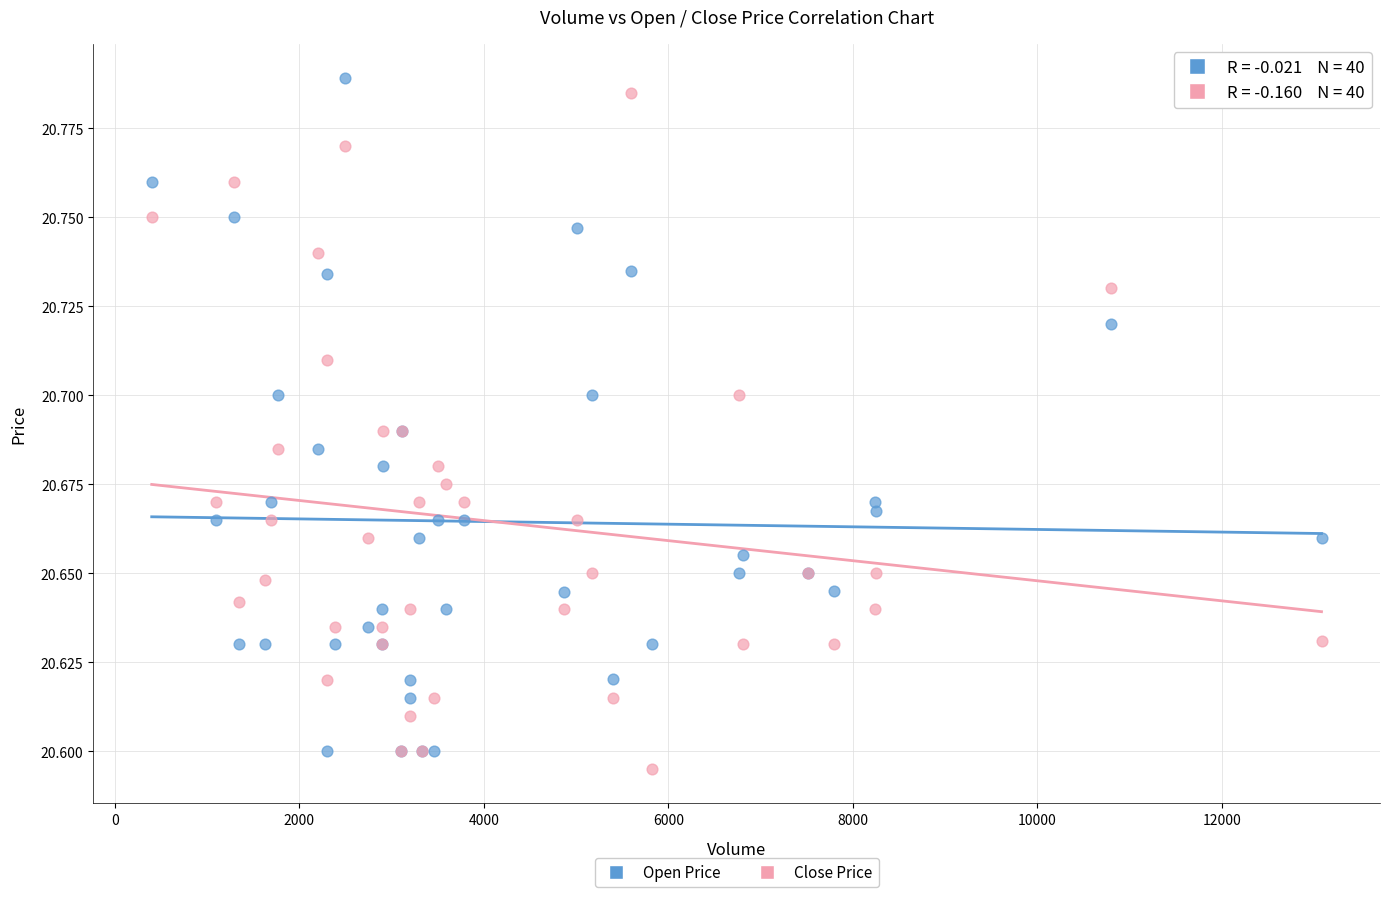

Which series reaches the maximum Y coordinate?

Open Price